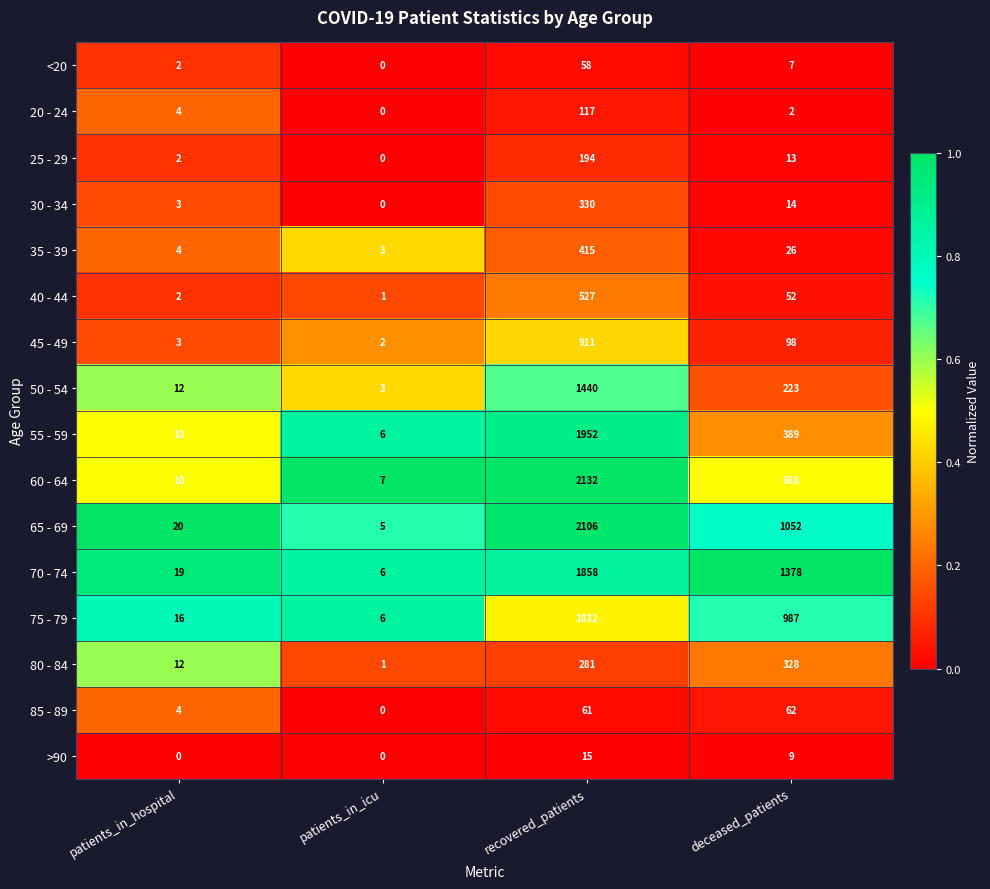

What is the highest value of the <20 series?

58